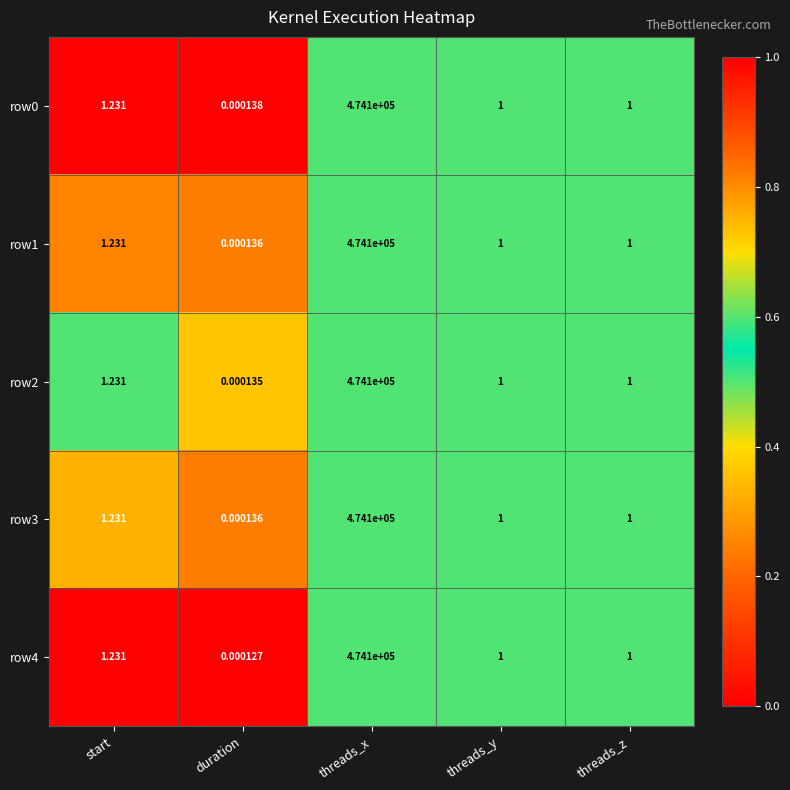

Is the value of row0 at start greater than the value of row2 at duration?

Yes